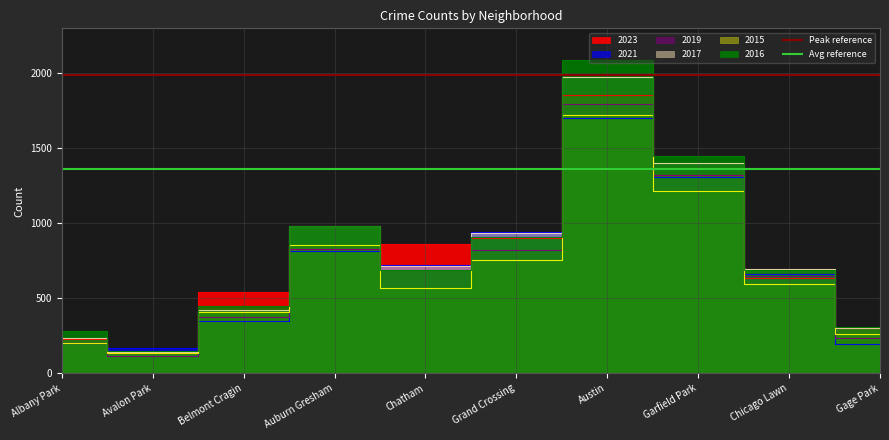

Where is Peak reference nearest to the value 1981?

Albany Park